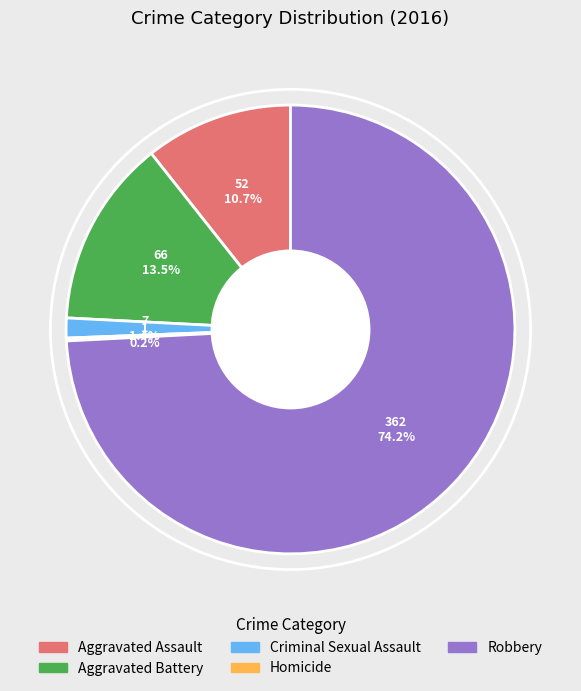

Does Robbery account for over 50% of the chart?

Yes